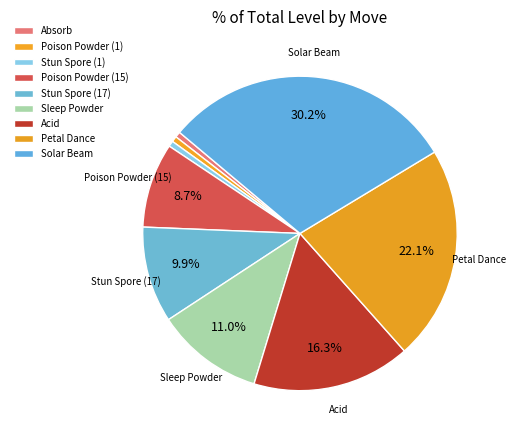

Is Acid the majority of the pie?

No